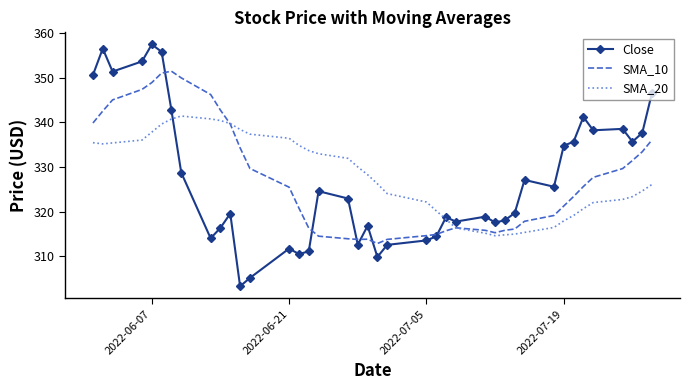

Which series has the largest range (max minus min)?

Close